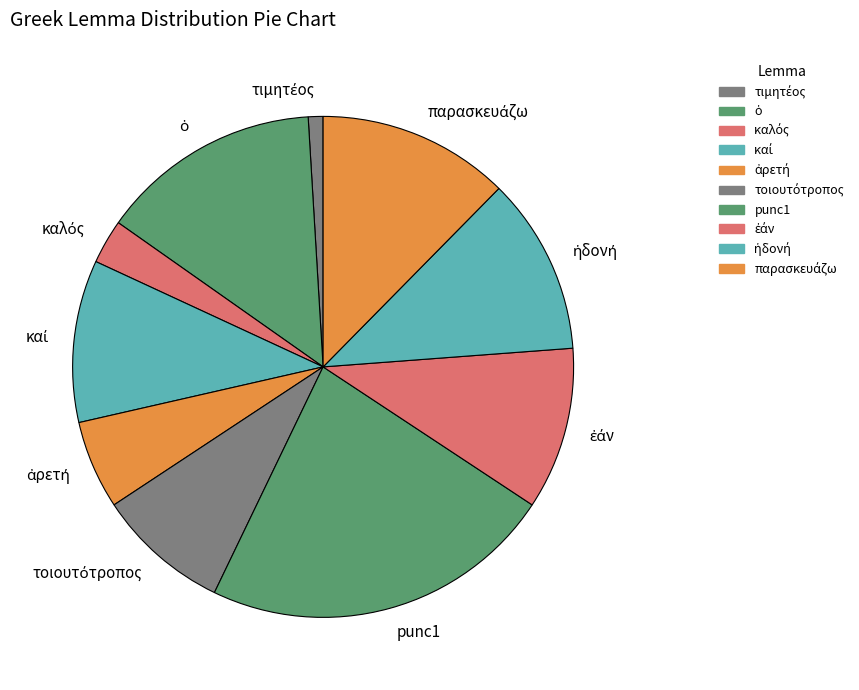

How many segments does this pie chart have?

10